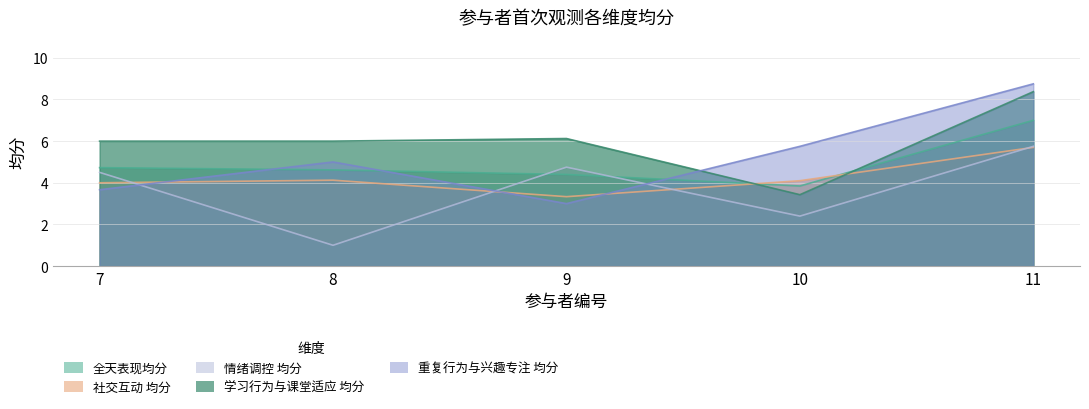

At which label is 全天表现均分 closest to 5?

7